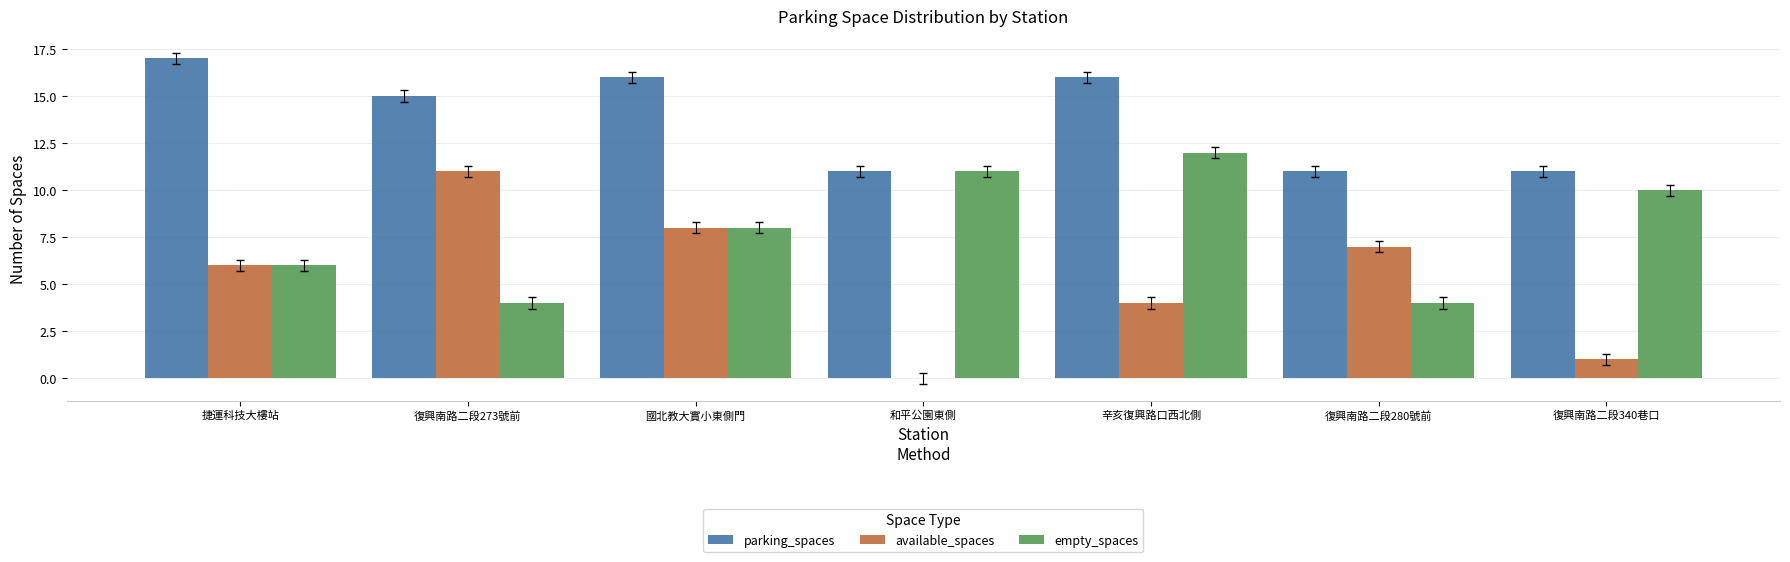

At which label is parking_spaces closest to 14?

復興南路二段273號前